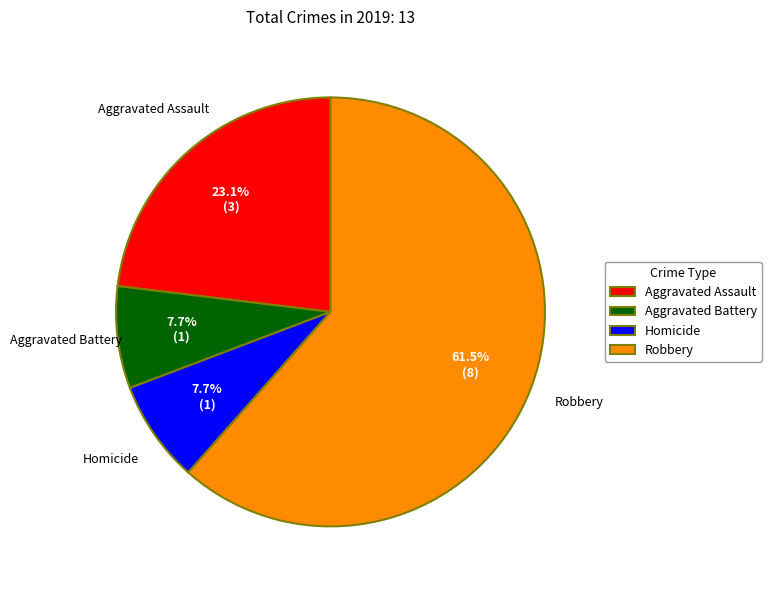

What is the ratio of the value at Robbery to the value at Aggravated Battery?

8.0